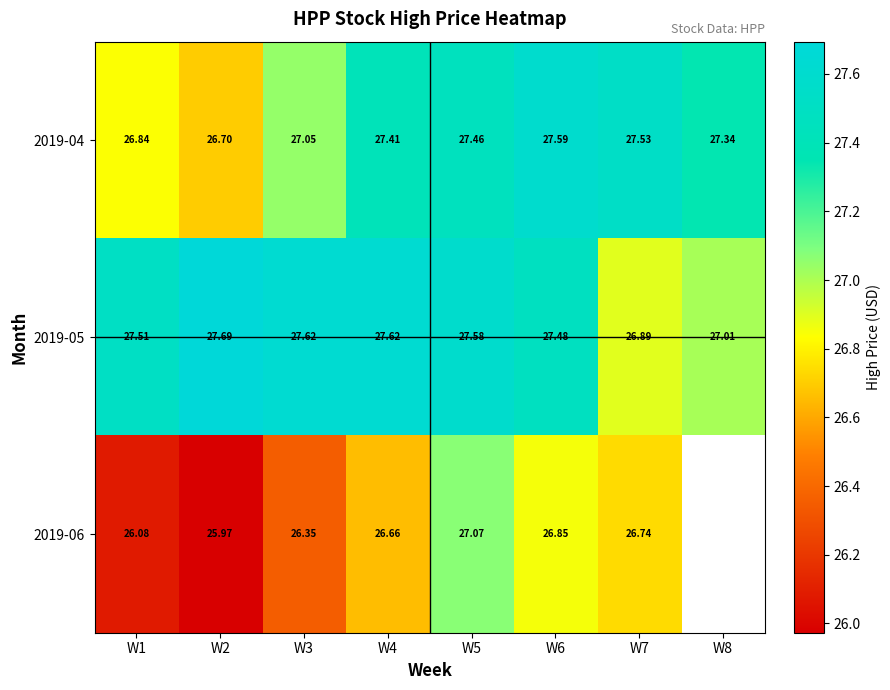

At which category is the sum across all series the highest?

W5